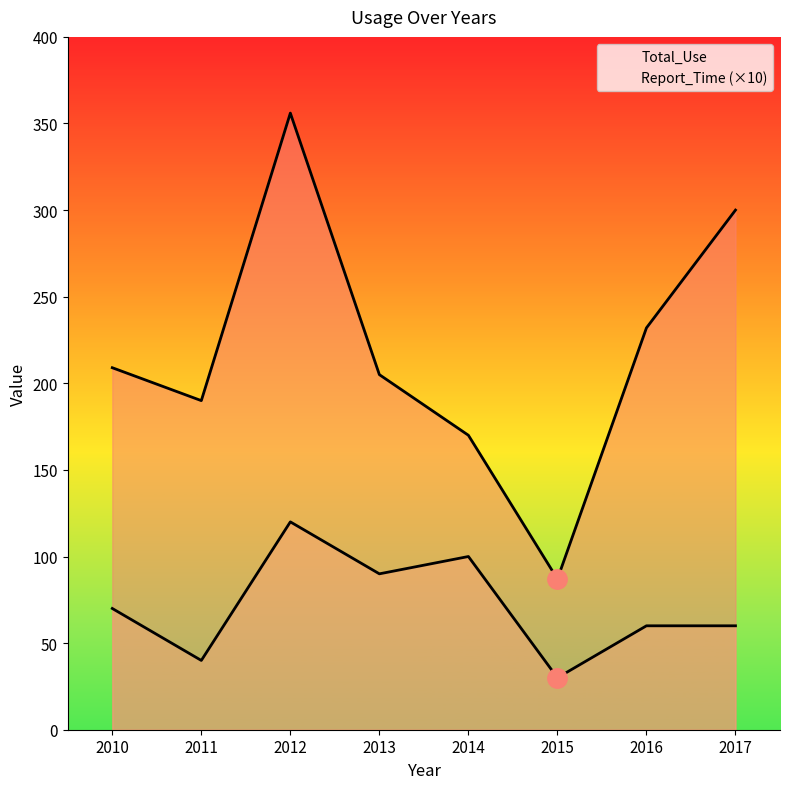

Is the value of Report_Time (×10) at 2014 greater than the value of Total_Use at 2013?

No